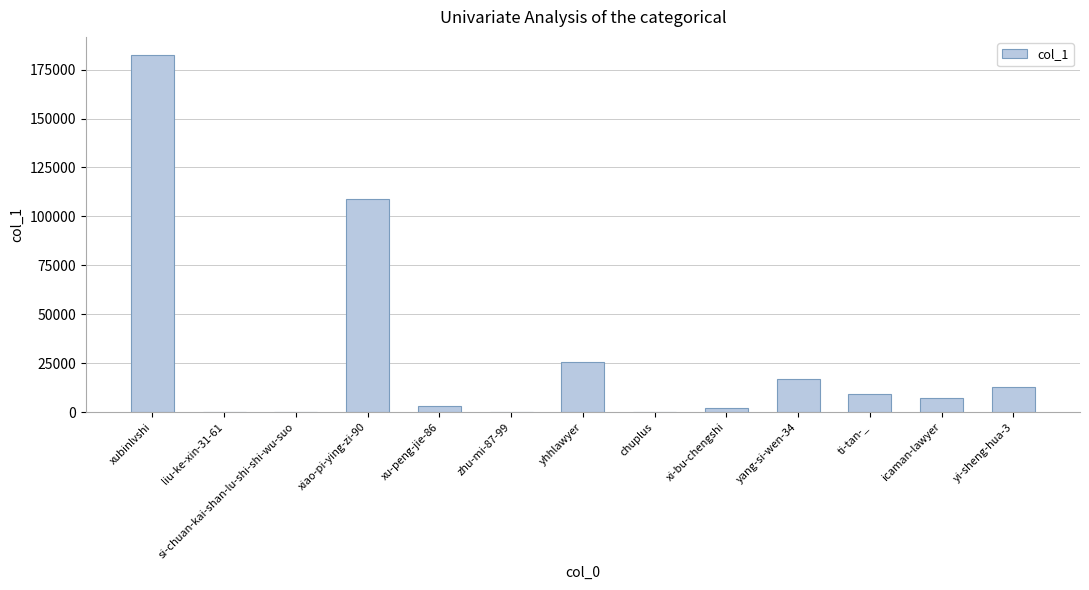

What is the change in value from xi-bu-chengshi to ti-tan-_?

+7414